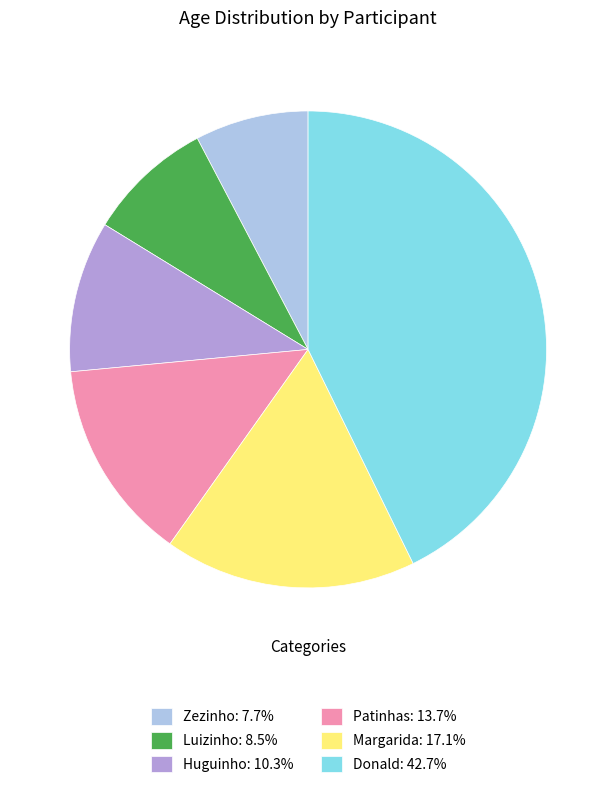

Approximately how many times larger is the value at Donald: 42.7% compared to Huguinho: 10.3%?

4.2